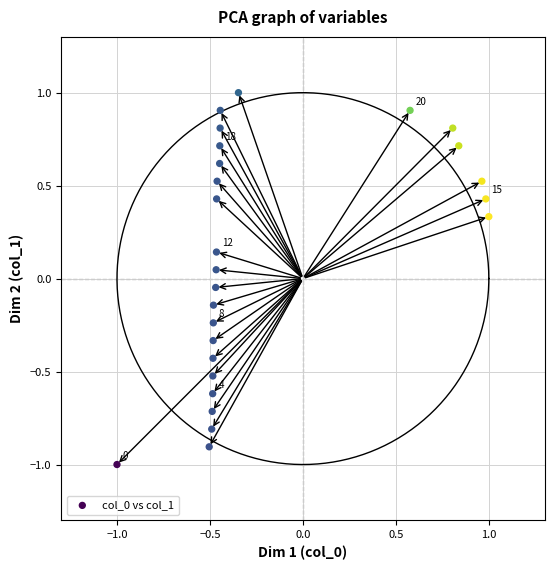

What is the range of Y values (max minus min)?

2.0